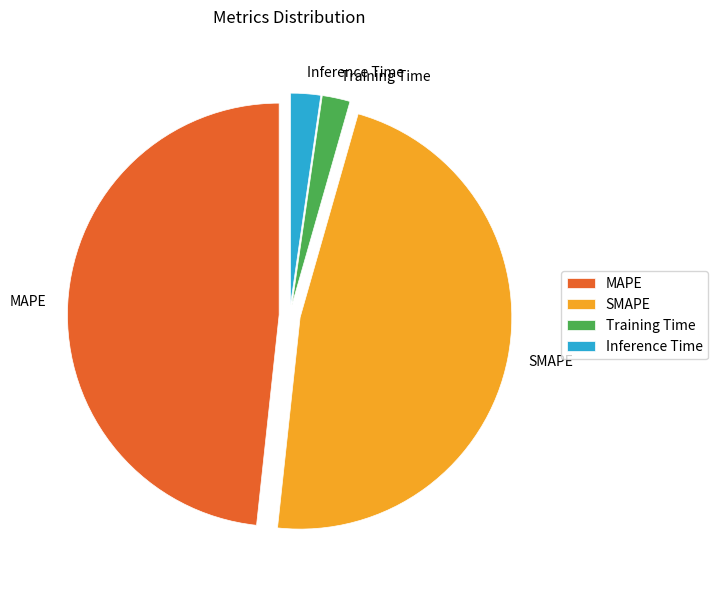

The SMAPE slice represents 47% of the pie. True or false?

True